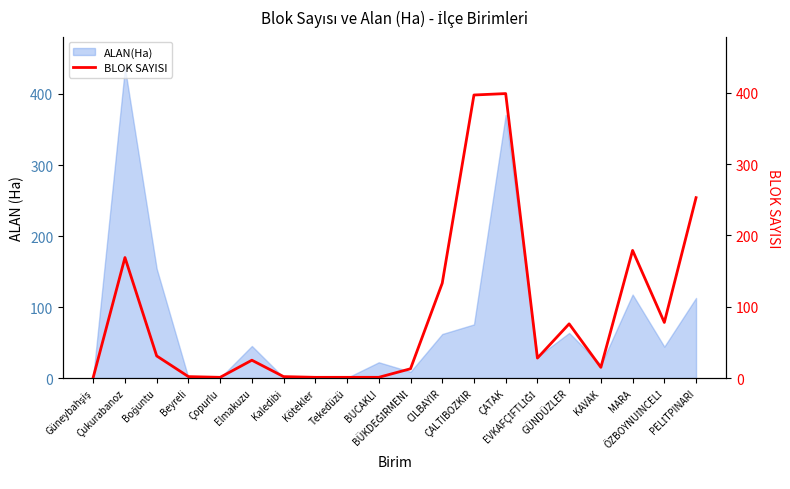

What is the label of the 5th point from the left?

Çopurlu